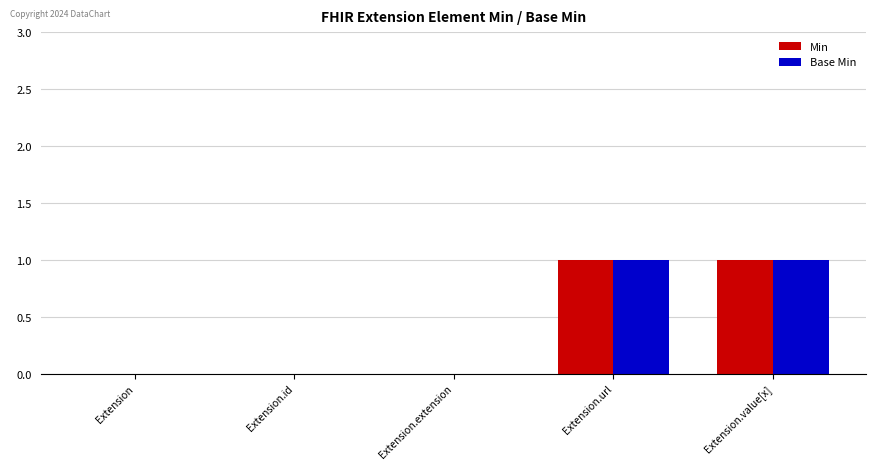

True or false: Min has a value of -1 at Extension.

False